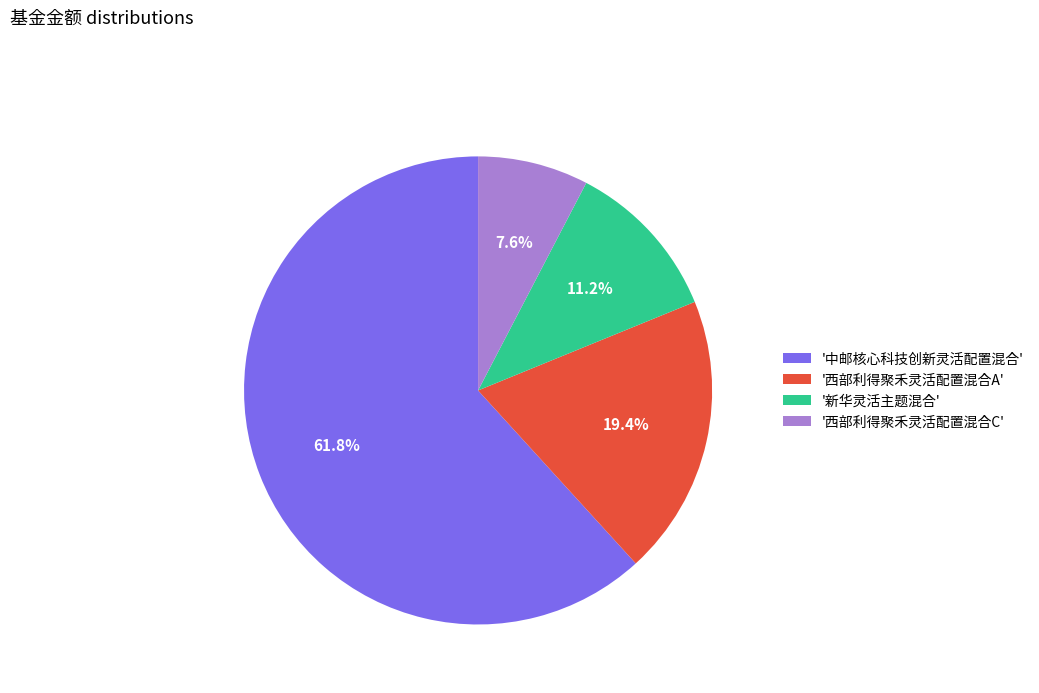

How many segments does this pie chart have?

4